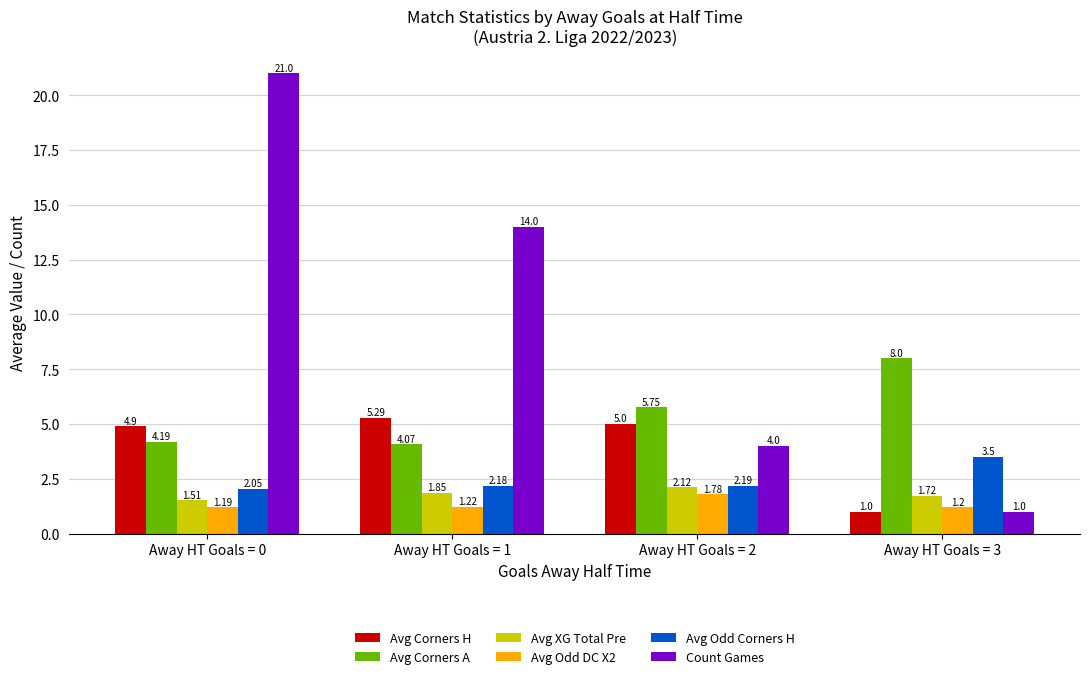

What is the value of the Avg Odd Corners H bar at the 4th from the left?

3.5